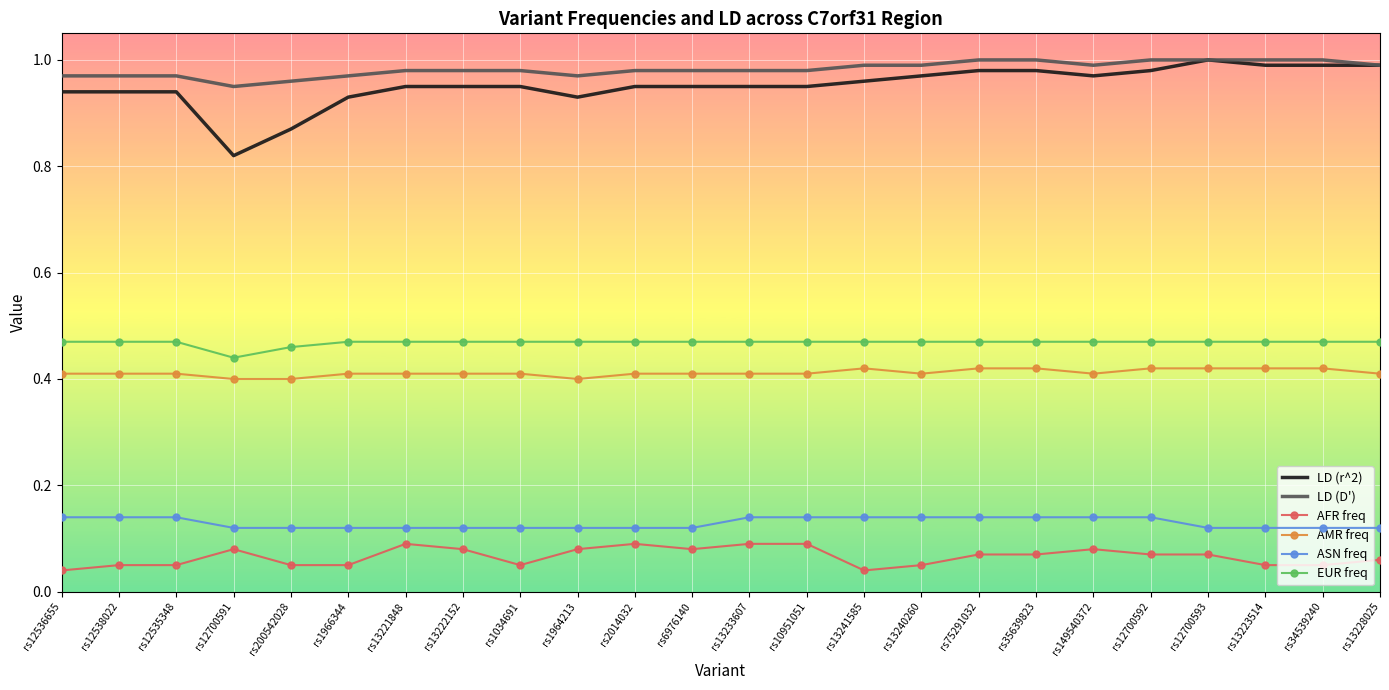

Is the value of LD (r^2) at rs13228025 greater than the value of EUR freq at rs200542028?

Yes